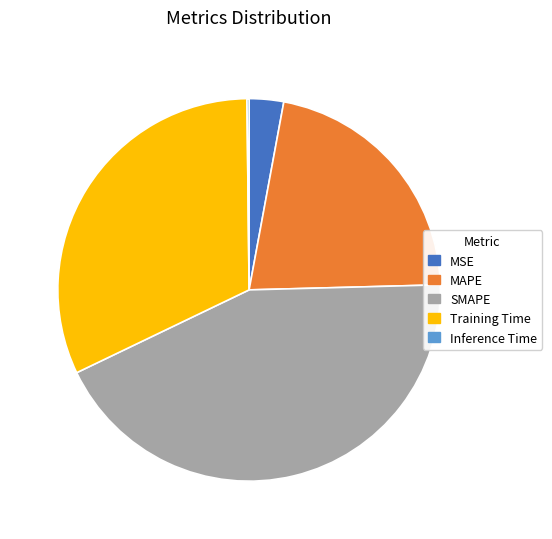

Does Training Time account for over 50% of the chart?

No